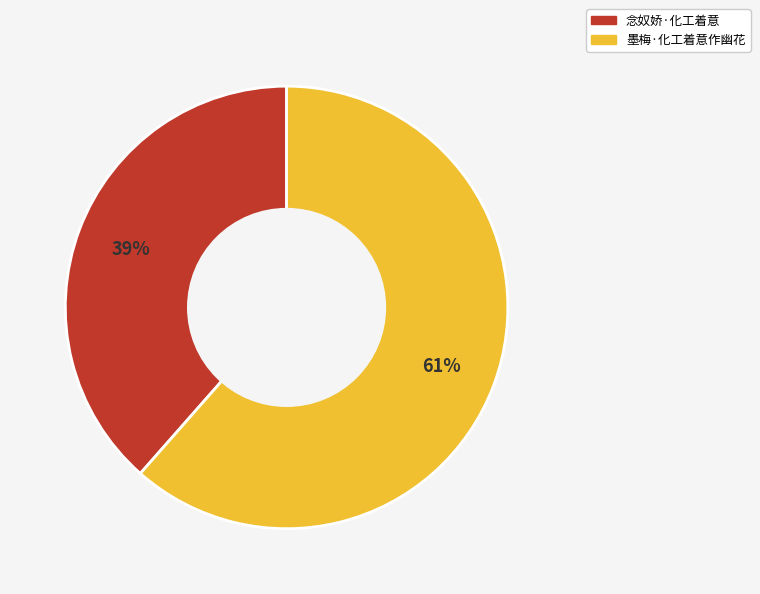

Count the number of slices in the pie.

2